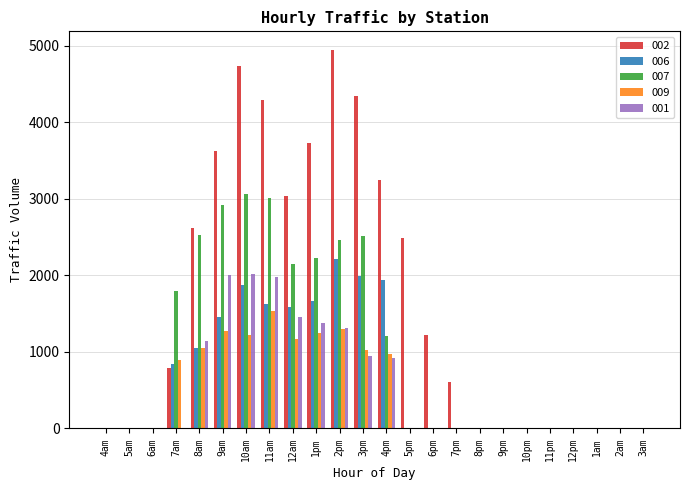

What is the maximum value for 009?

1531.2